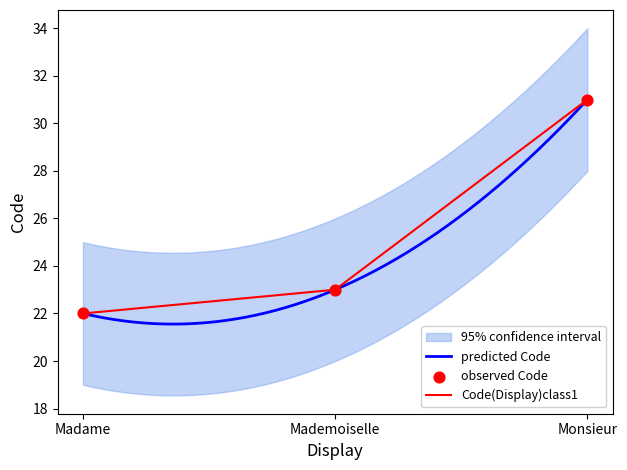

What is the change in value from Madame to Monsieur?

+9